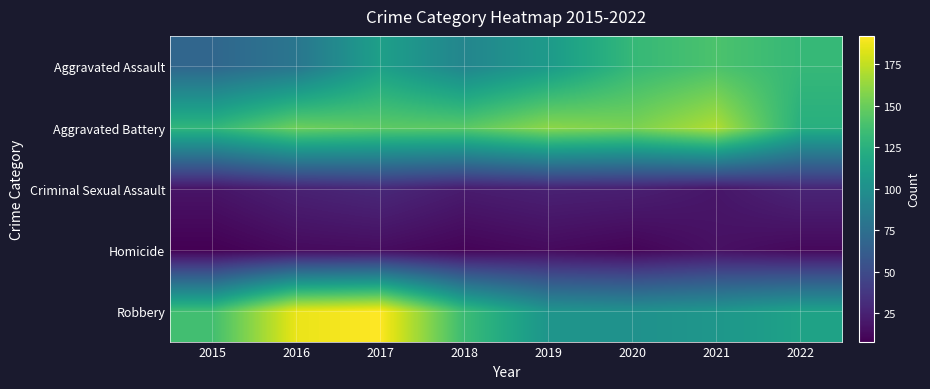

Which series changed the most between 2019 and 2020?

Aggravated Assault